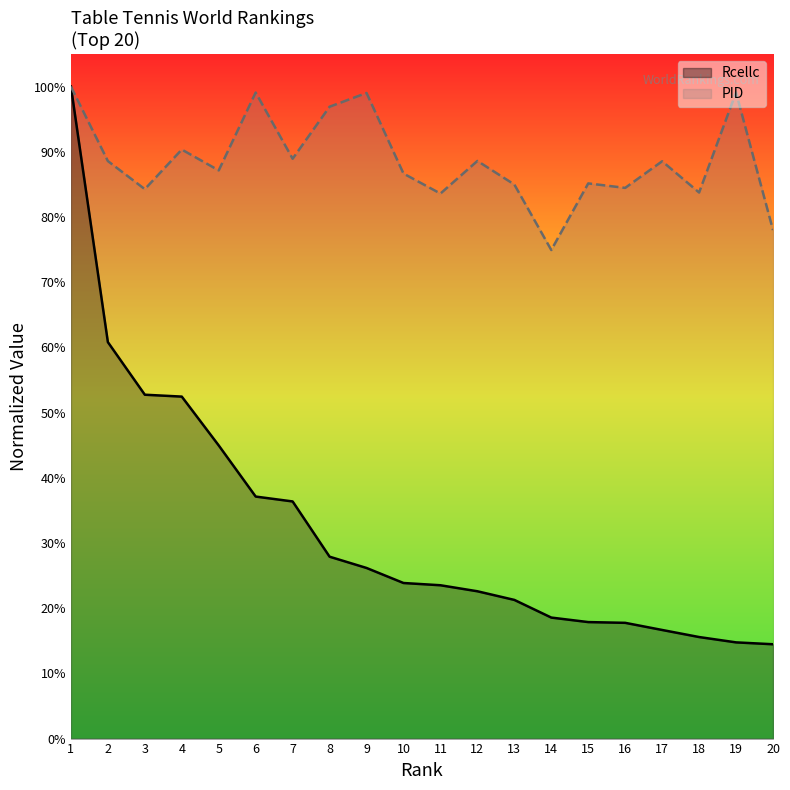

The PID series shows 0.8 at 11. True or false?

True